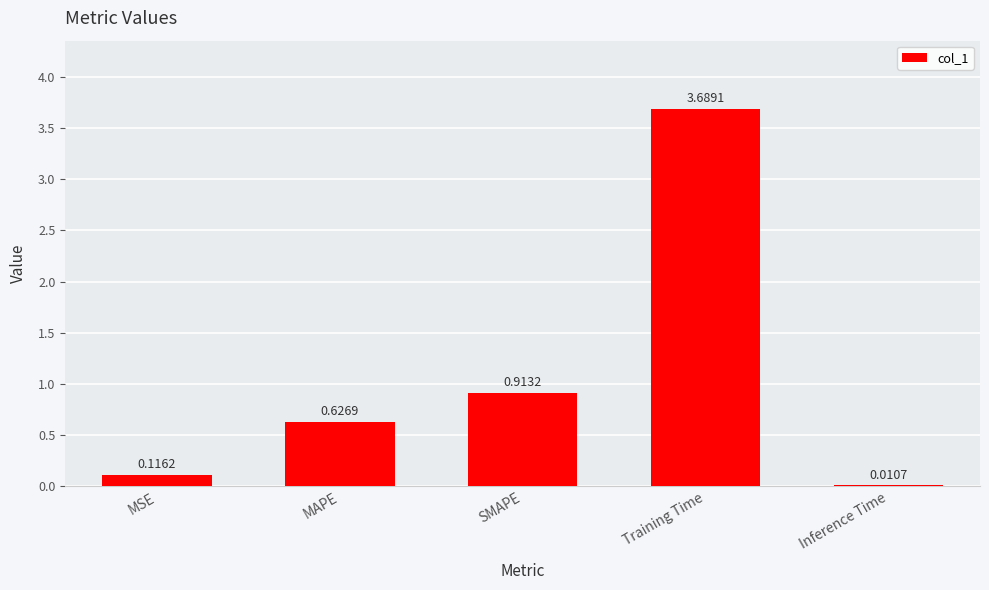

Where is the data nearest to the value 1?

SMAPE